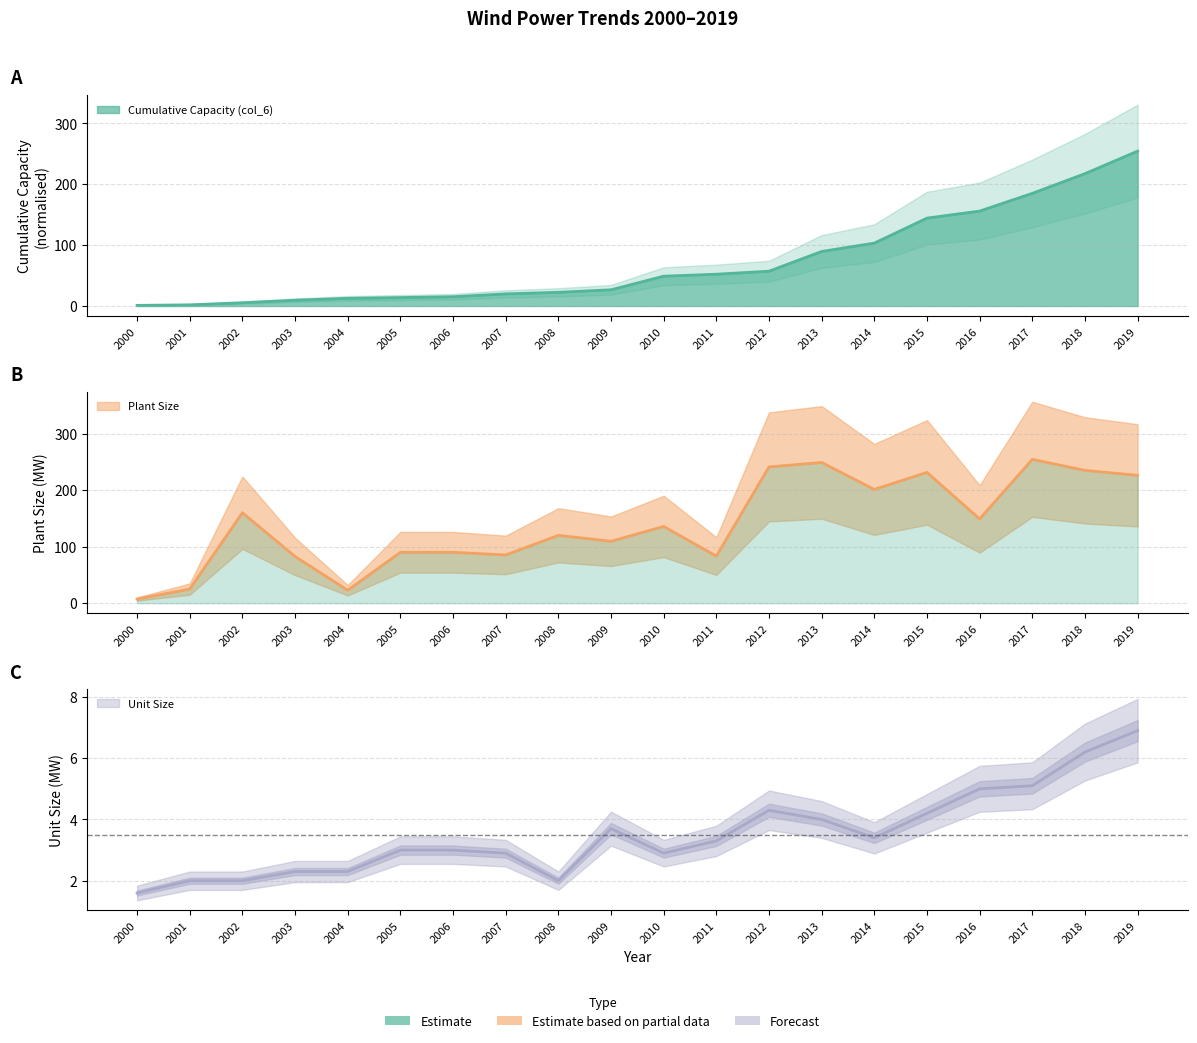

What is the greatest value displayed?

254.4